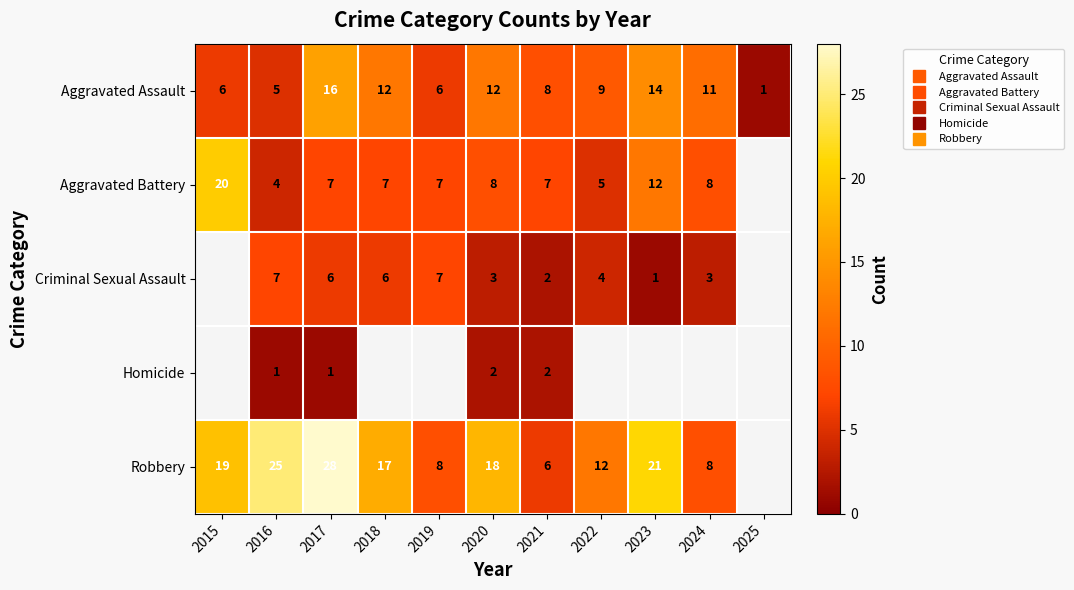

Which category has the lowest value across all series?

2025